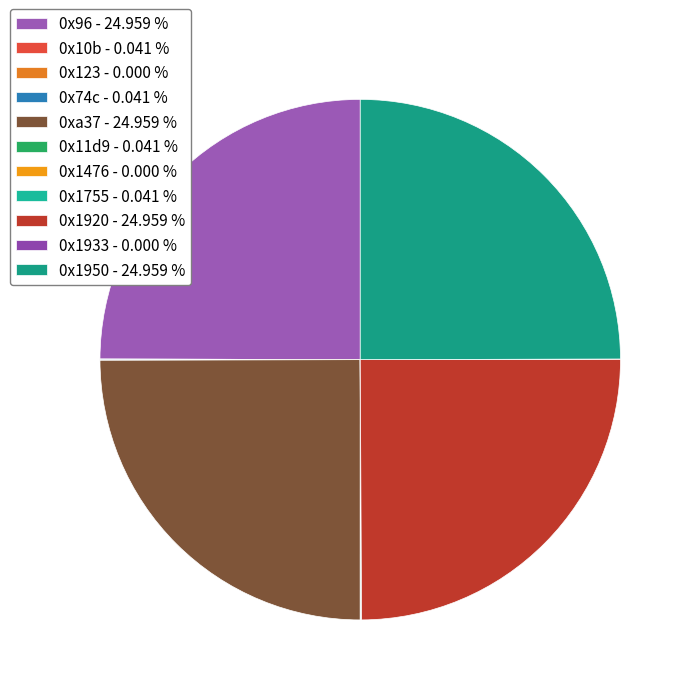

Is it true that 0x1476 is 0% of the pie?

True